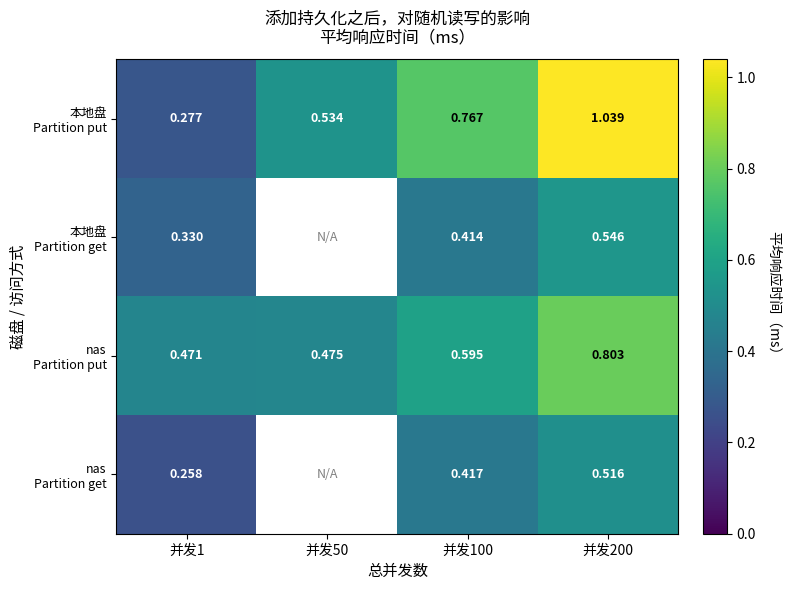

At which label does nas Partition get reach its peak?

并发200